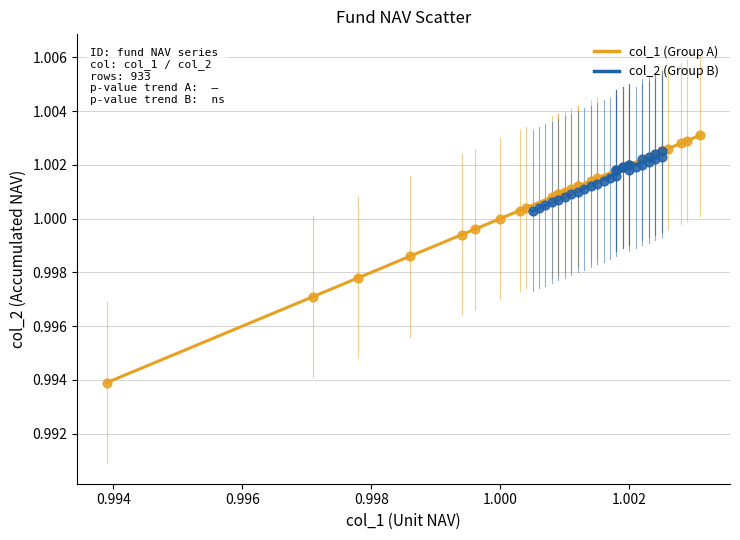

Which series reaches the minimum Y coordinate?

col_1 (Group A)